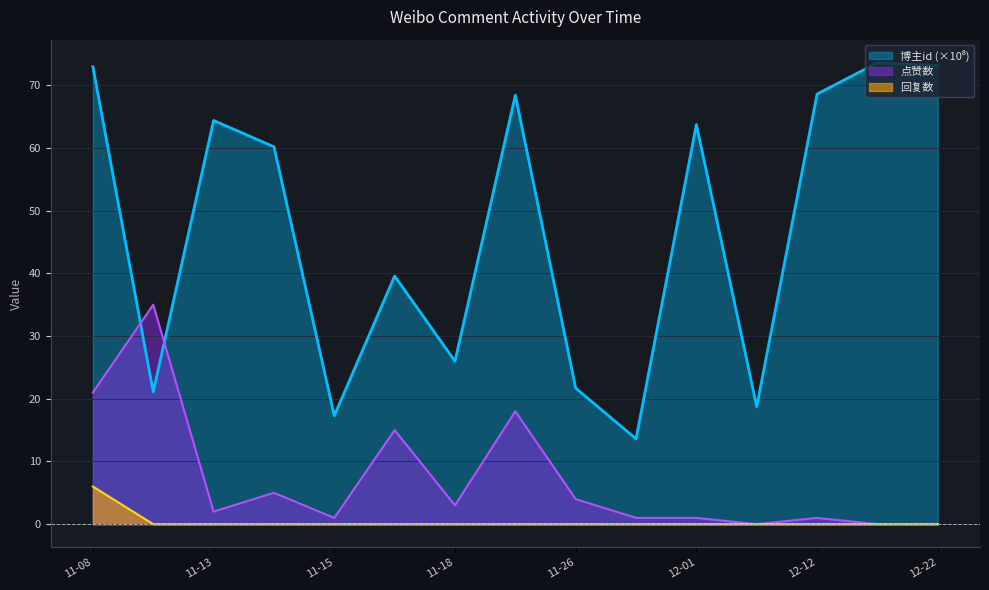

At which label does 点赞数 first exceed 2?

11-08